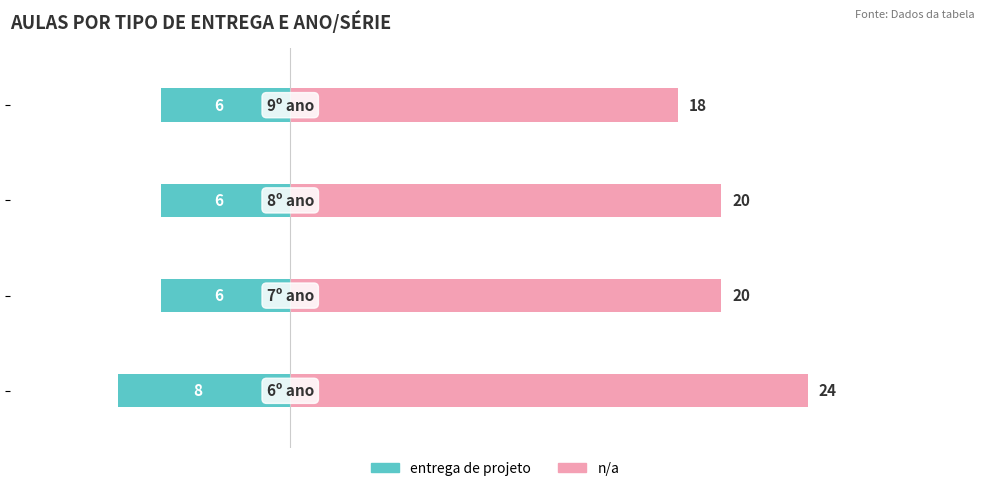

Between −15 and −10, which series saw the biggest shift?

n/a